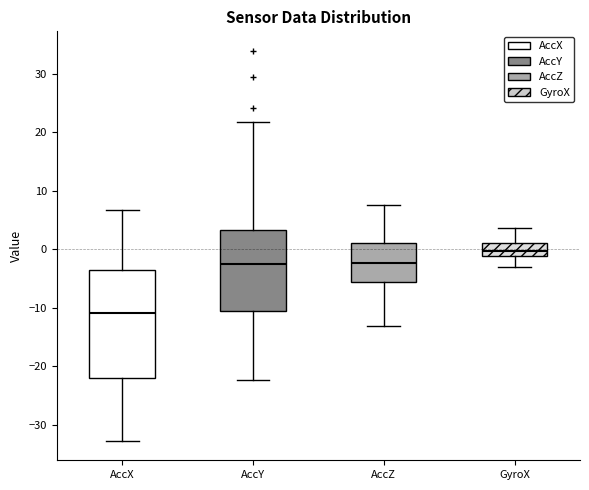

Where is the upper edge of the box for AccX on the y-axis? The values are not printed on the chart, so give them approximately, as read against the axis.

-4